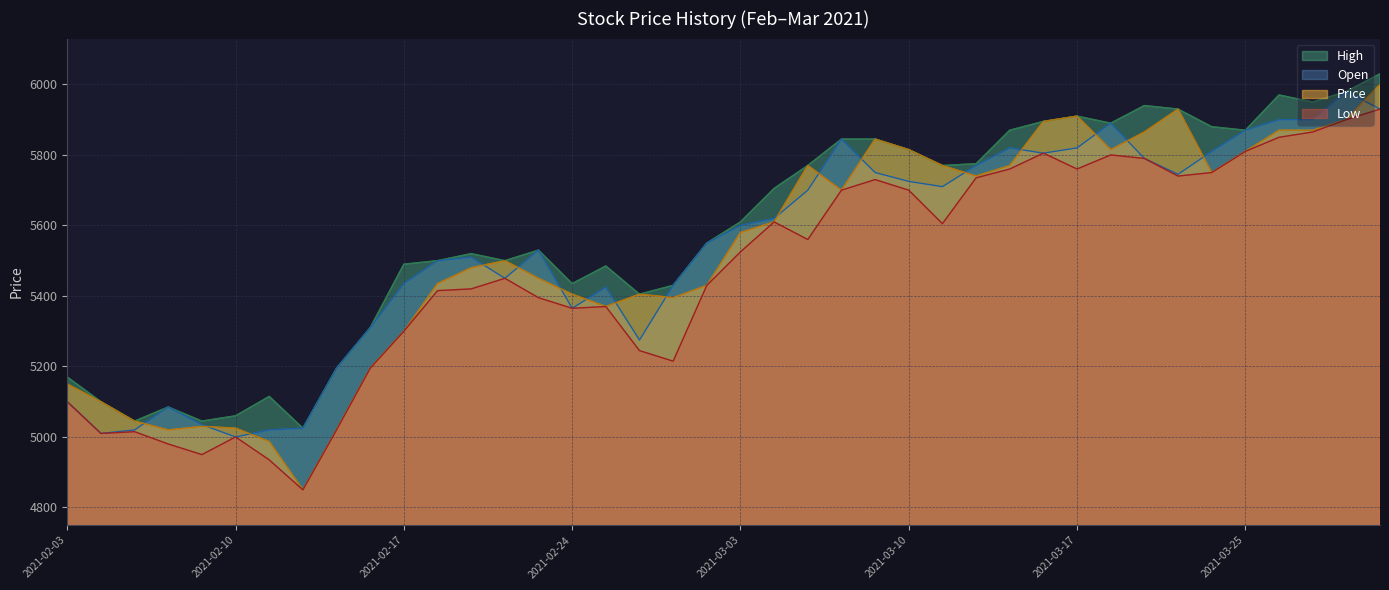

Reading left to right, what are all the values shown in this chart?

Low: 5100	5010	5015	4980	4950	5000	4935	4850	5020	5195	5300	5415	5420	5450	5395	5365	5370	5245	5215	5430	5525	5610	5560	5700	5730	5700	5605	5735	5760	5805	5760	5800	5790	5740	5750	5810	5850	5865	5900	5930
High: 5170	5100	5045	5085	5045	5060	5115	5025	5195	5310	5490	5500	5520	5500	5530	5435	5485	5405	5430	5550	5610	5705	5770	5845	5845	5815	5770	5775	5870	5895	5910	5890	5940	5930	5880	5870	5970	5950	5980	6030
Open: 5100	5010	5020	5085	5035	5000	5020	5025	5195	5310	5435	5500	5510	5450	5530	5365	5425	5275	5430	5550	5600	5620	5700	5845	5750	5725	5710	5770	5820	5805	5820	5890	5790	5745	5810	5870	5900	5900	5980	5930
Price: 5150	5100	5045	5020	5030	5025	4987	4850	5020	5195	5300	5435	5480	5500	5450	5405	5370	5405	5395	5430	5580	5610	5770	5700	5845	5815	5770	5740	5770	5895	5910	5815	5865	5930	5750	5810	5870	5870	5900	6000